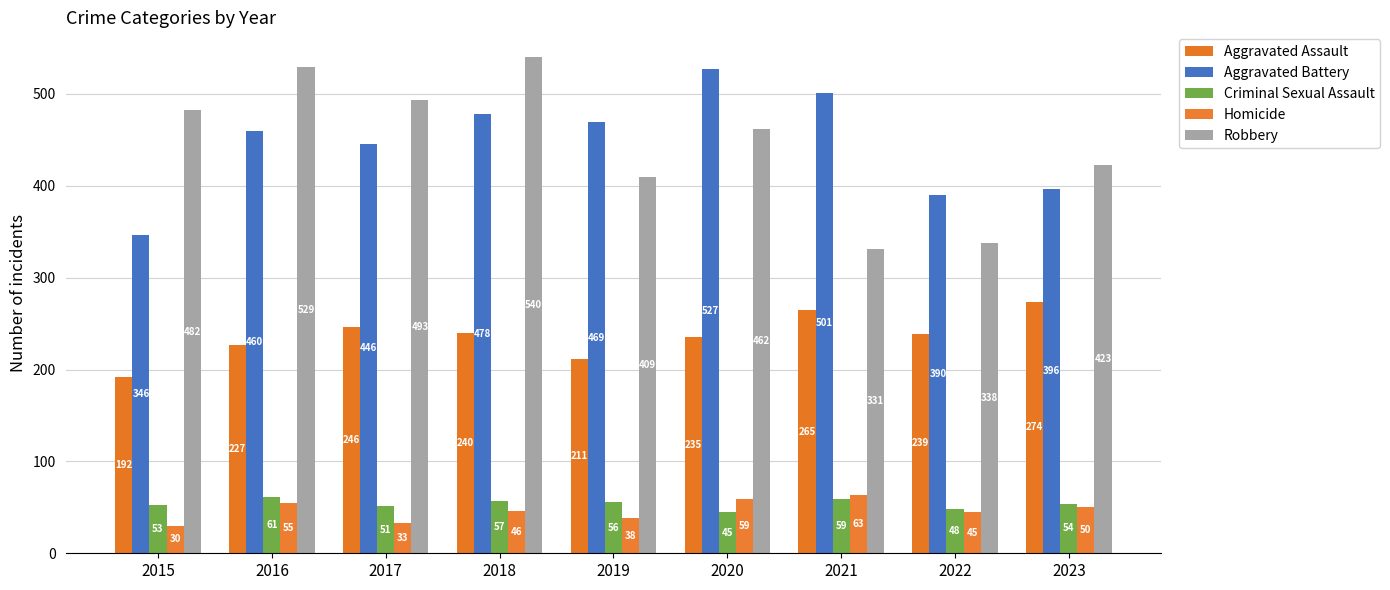

Is the value of Homicide at 2022 greater than the value of Criminal Sexual Assault at 2016?

No